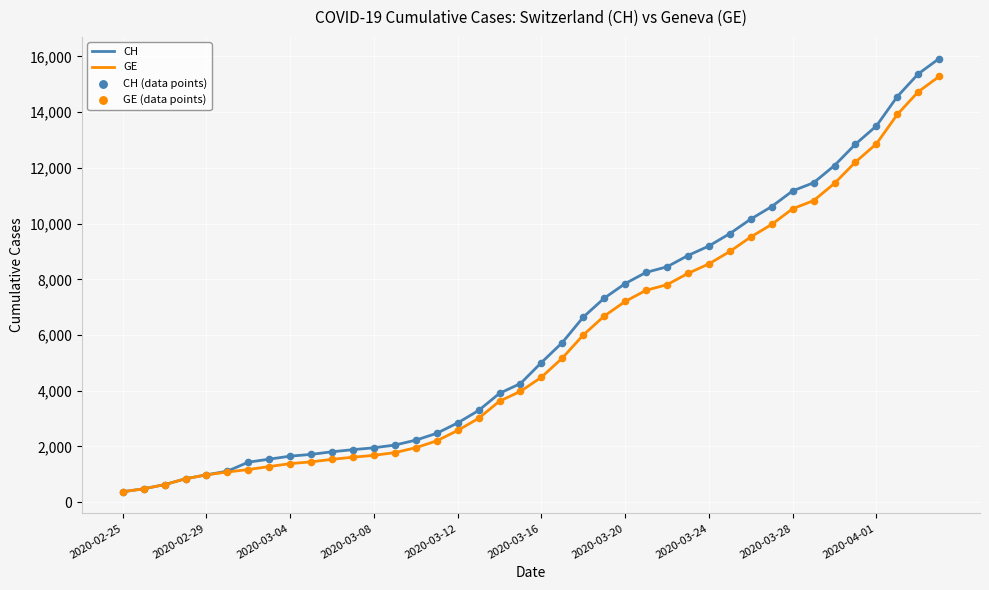

Which series has the largest total across all categories?

CH